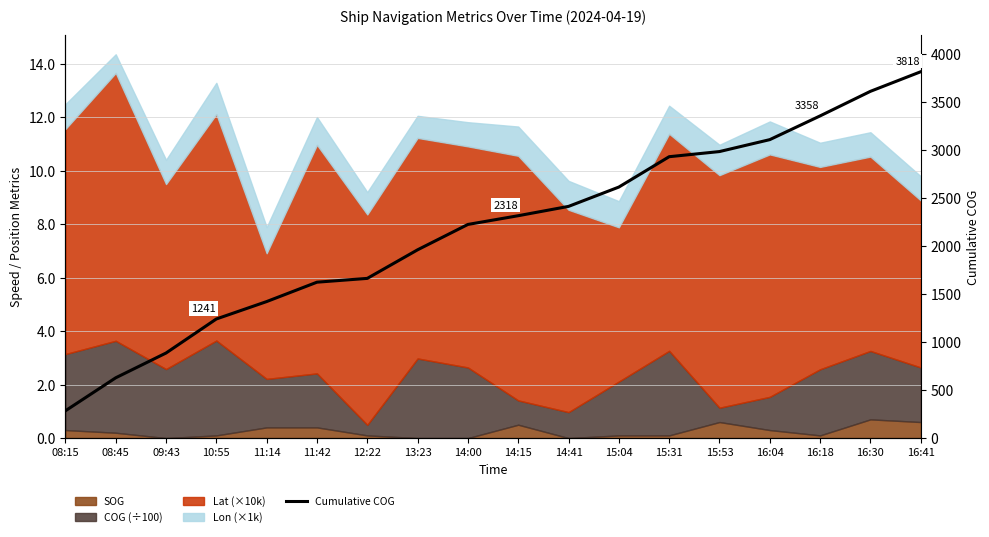

The value at 15:31 is 2932.6. True or false?

True